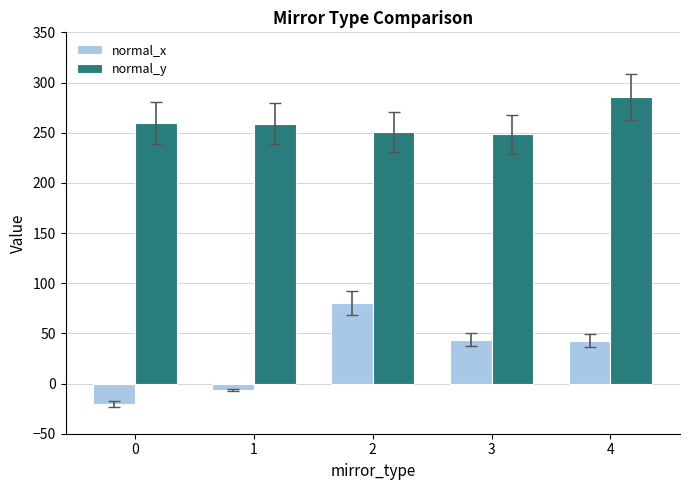

Rank the series by their maximum value, from lowest to highest.

normal_x, normal_y